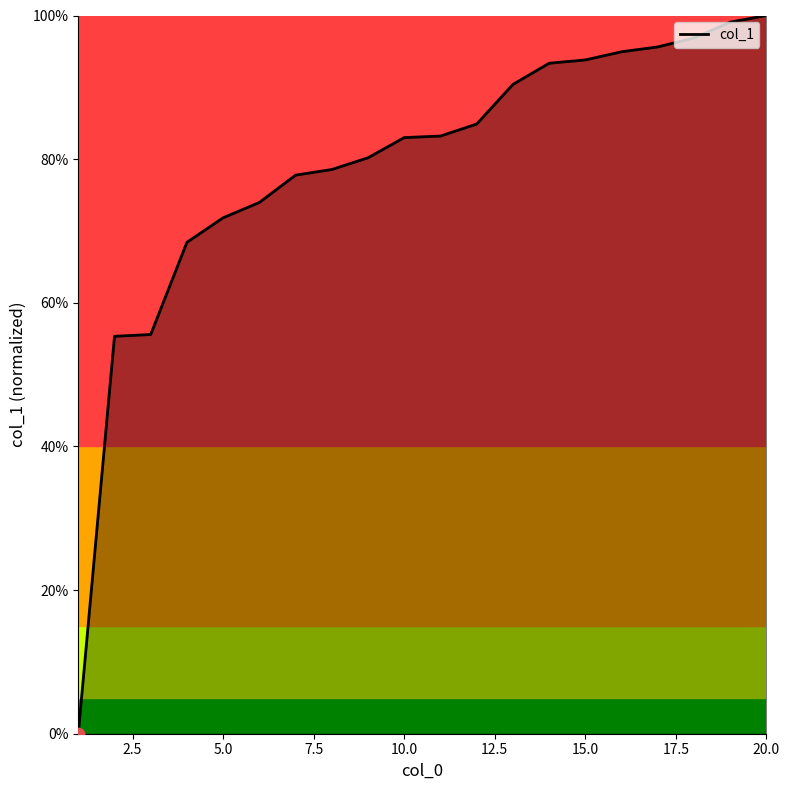

Which has a higher value, 19 or 17.5?

19